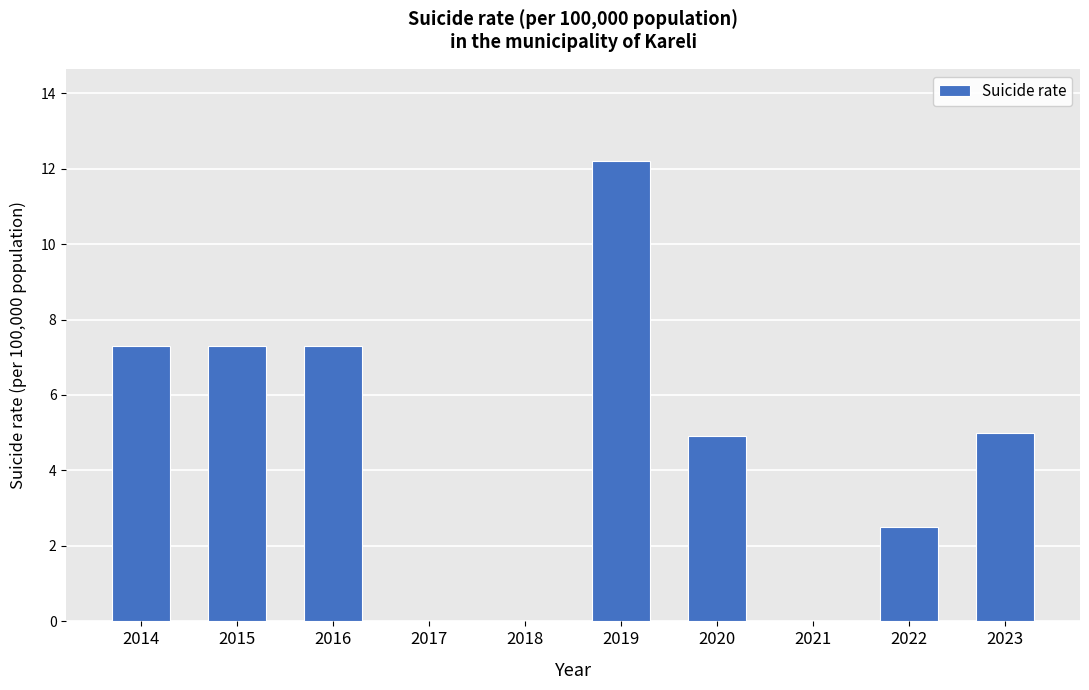

Which has a higher value, 2015 or 2019?

2019